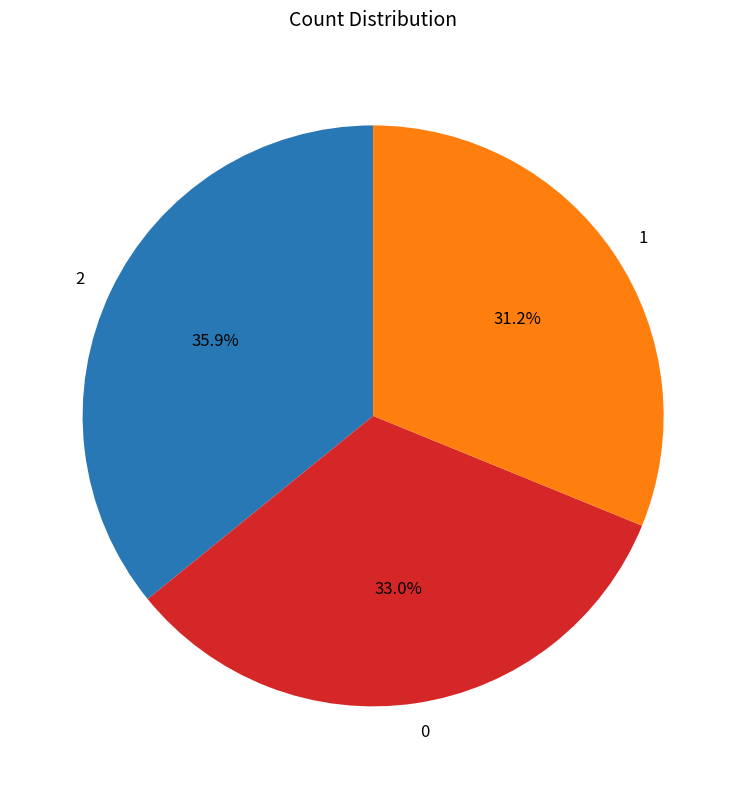

What percentage is the 2 slice, to the nearest percent?

36%